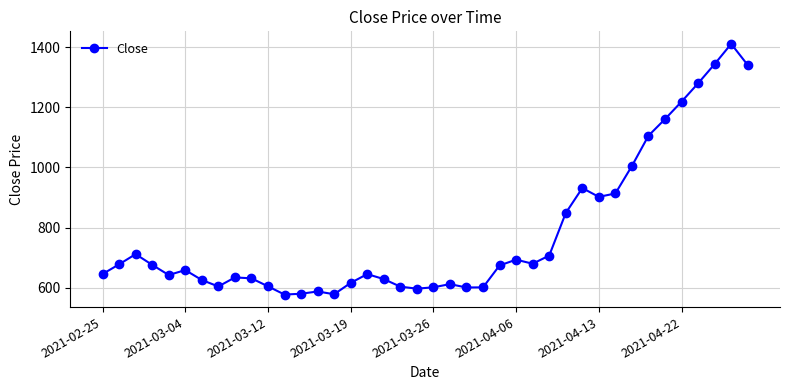

How many lines are shown in the chart?

1